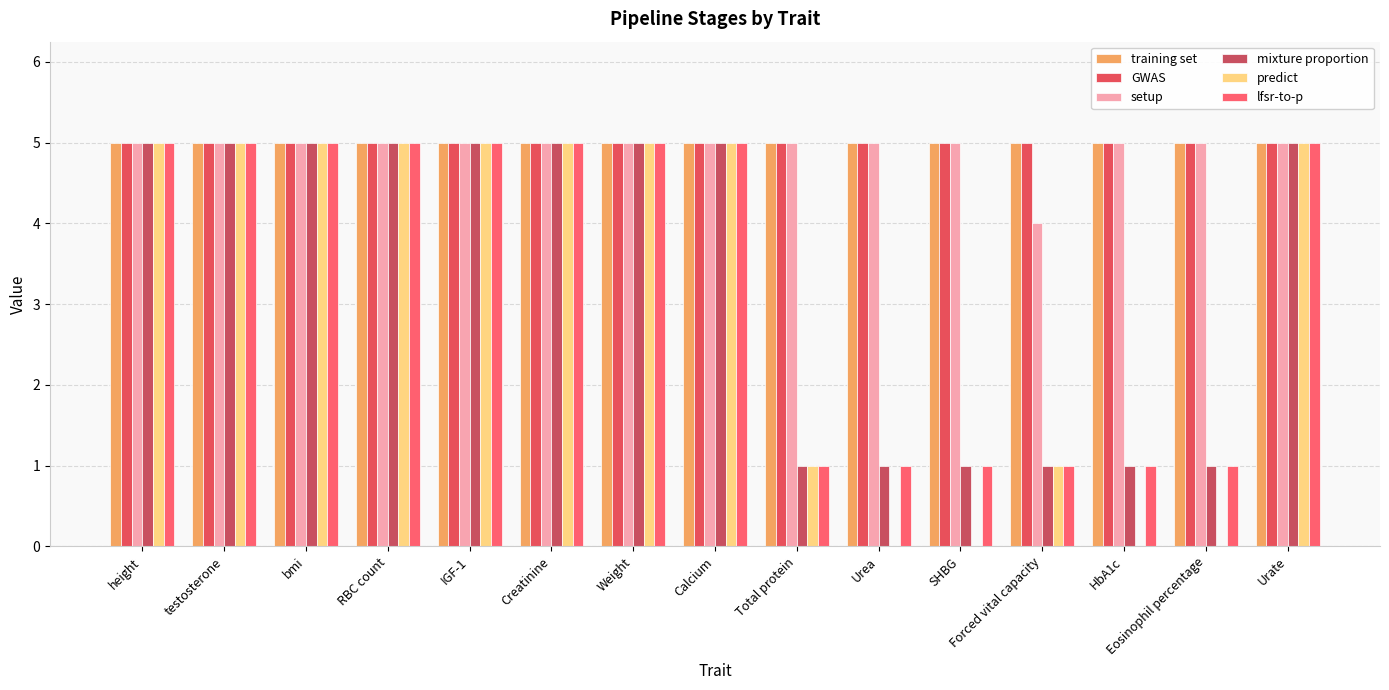

Reading left to right, what are all the values shown in this chart?

training set: 5	5	5	5	5	5	5	5	5	5	5	5	5	5	5
GWAS: 5	5	5	5	5	5	5	5	5	5	5	5	5	5	5
setup: 5	5	5	5	5	5	5	5	5	5	5	4	5	5	5
mixture proportion: 5	5	5	5	5	5	5	5	1	1	1	1	1	1	5
predict: 5	5	5	5	5	5	5	5	1	0	0	1	0	0	5
lfsr-to-p: 5	5	5	5	5	5	5	5	1	1	1	1	1	1	5